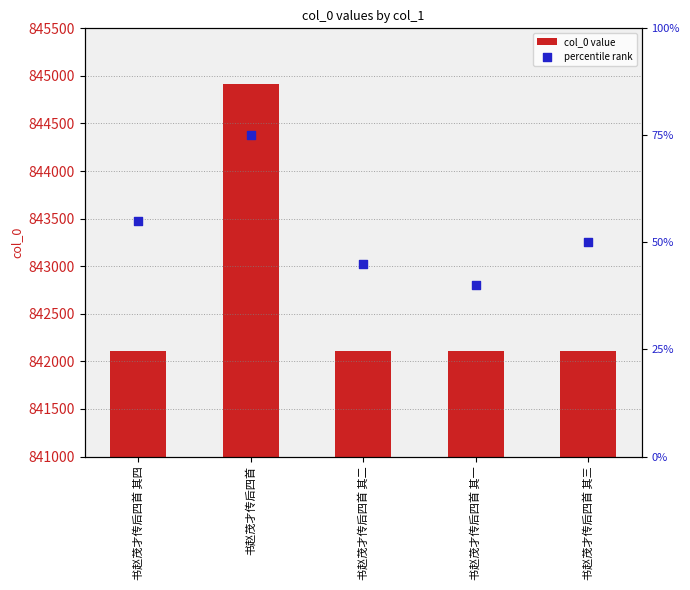

At how many categories does at least one series exceed 146?

5